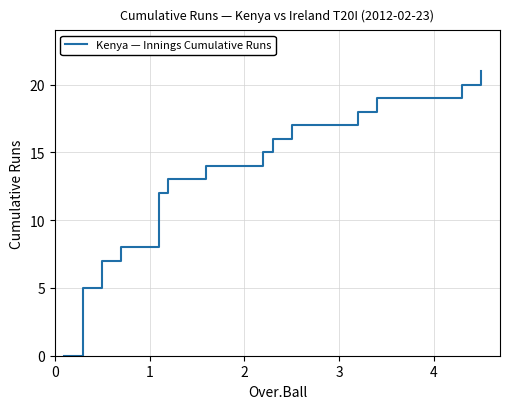

What is the maximum value shown in the chart?

21